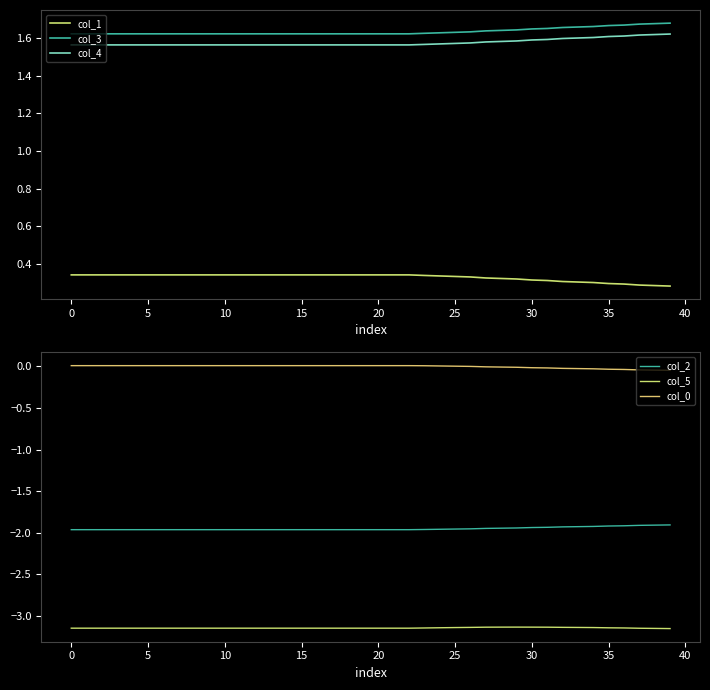

True or false: col_1 and col_3 cross at least once.

False